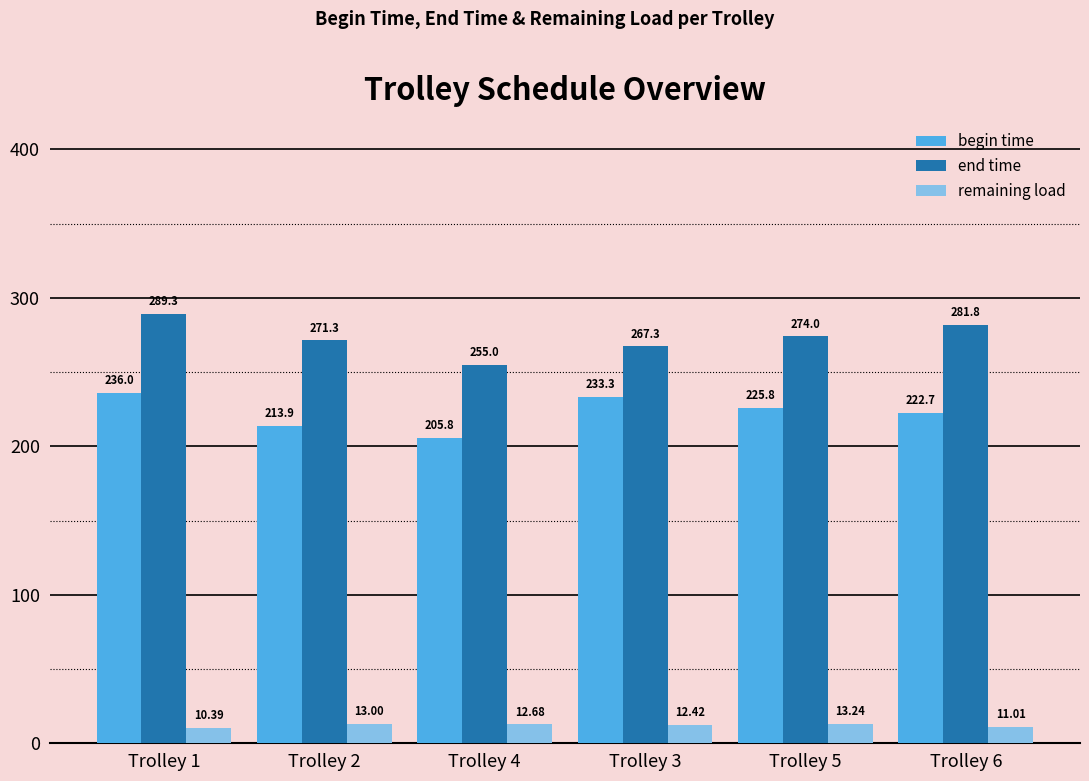

At how many categories does at least one series exceed 15?

6